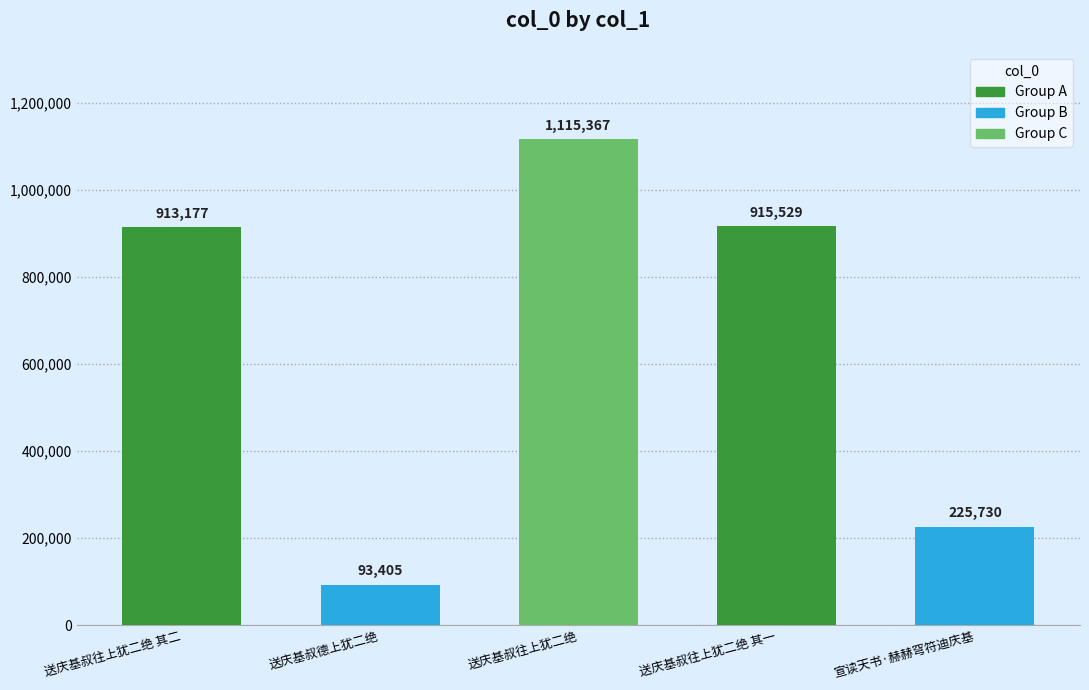

Reading left to right, transcribe all the data shown in this chart.

送庆基叔往上犹二绝 其二=913177	送庆基叔德上犹二绝=93405	送庆基叔往上犹二绝=1115367	送庆基叔往上犹二绝 其一=915529	宣读天书·赫赫穹符迪庆基=225730